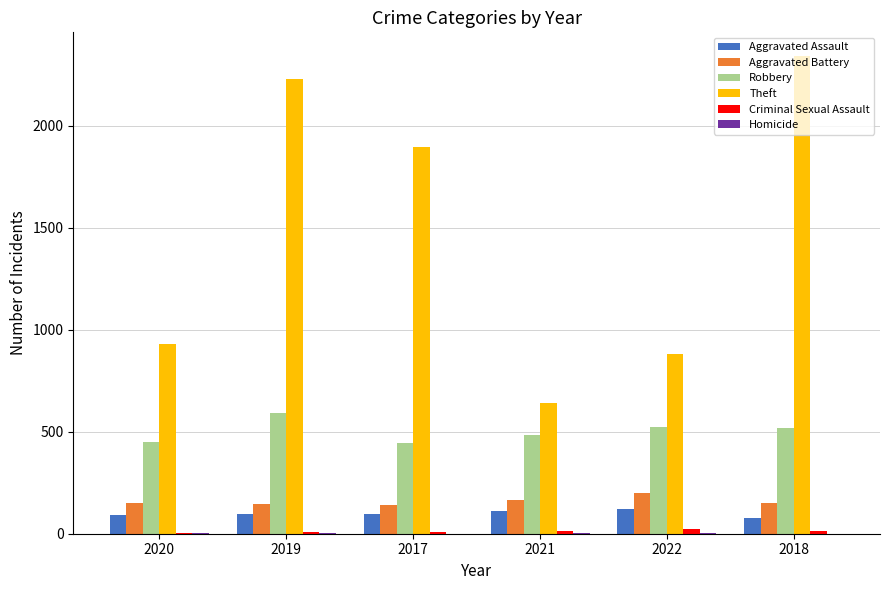

Is it true that Aggravated Assault equals 95 at 2017?

True